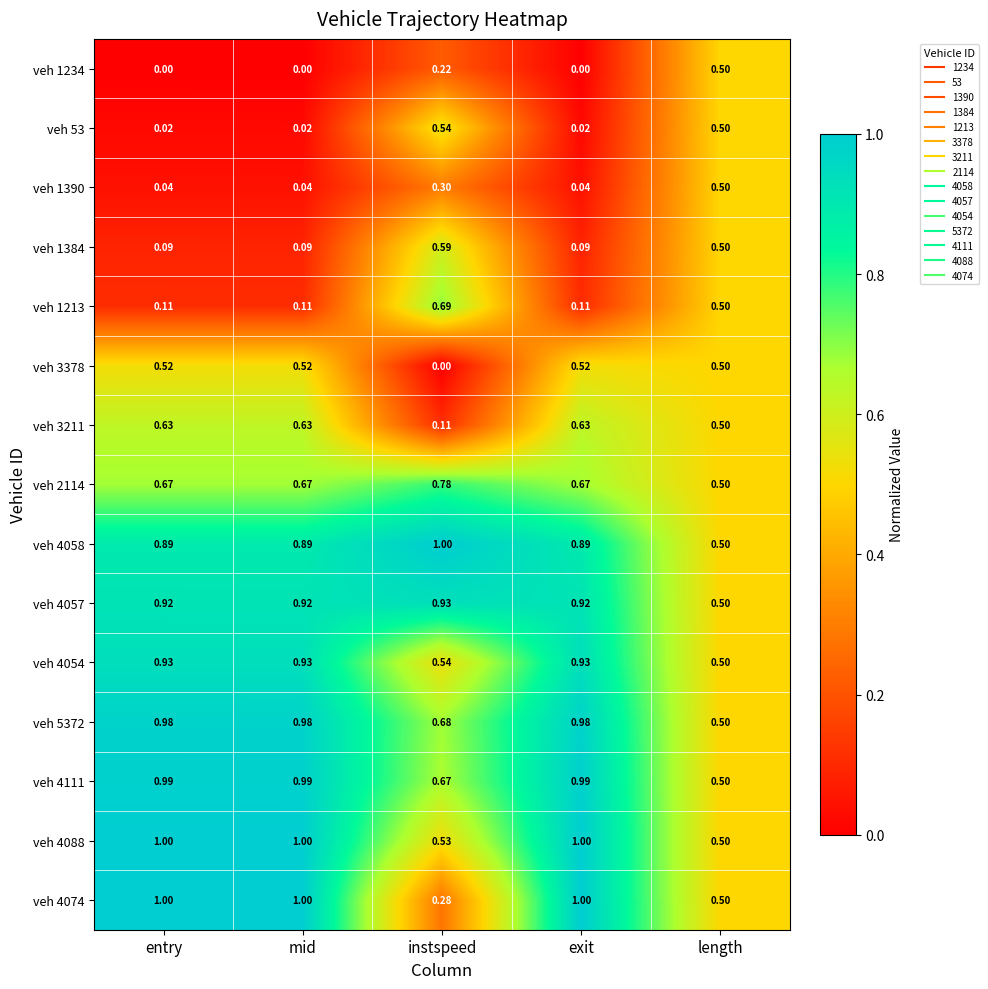

Which category has the lowest value in the veh 5372 series?

length